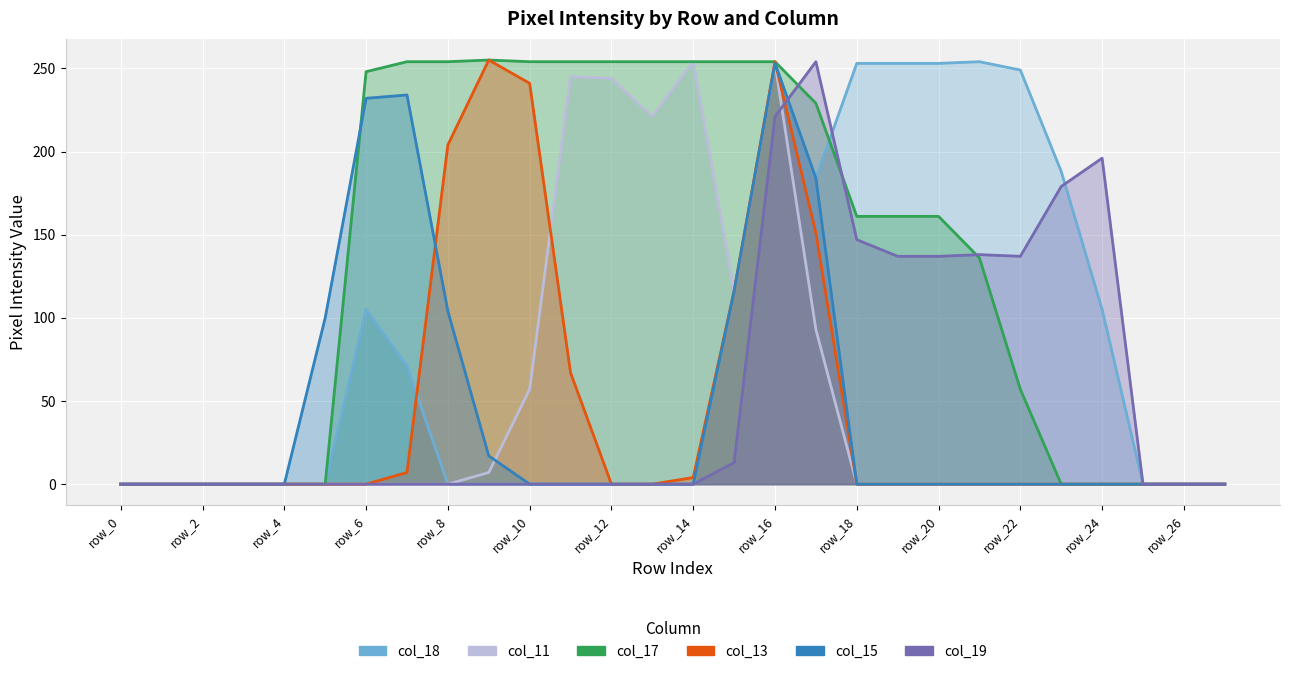

What is the difference between the highest and lowest values at row_20?

253